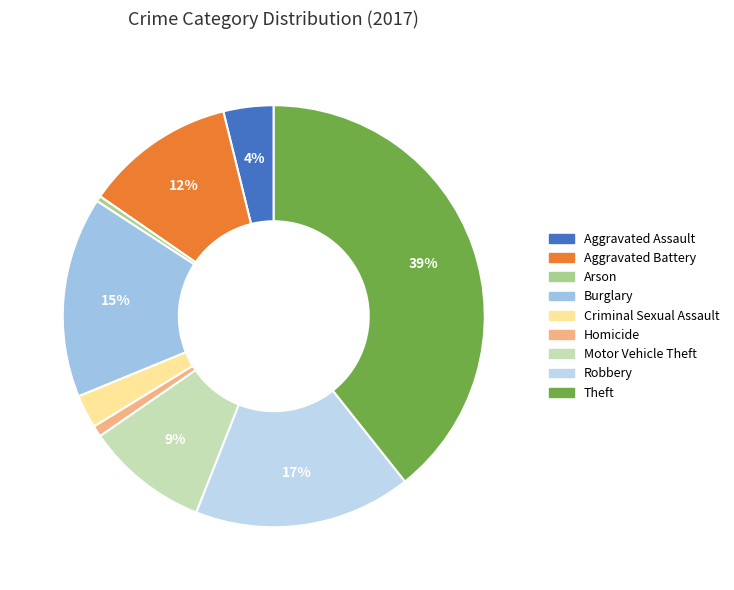

How many slices are in this pie chart?

9